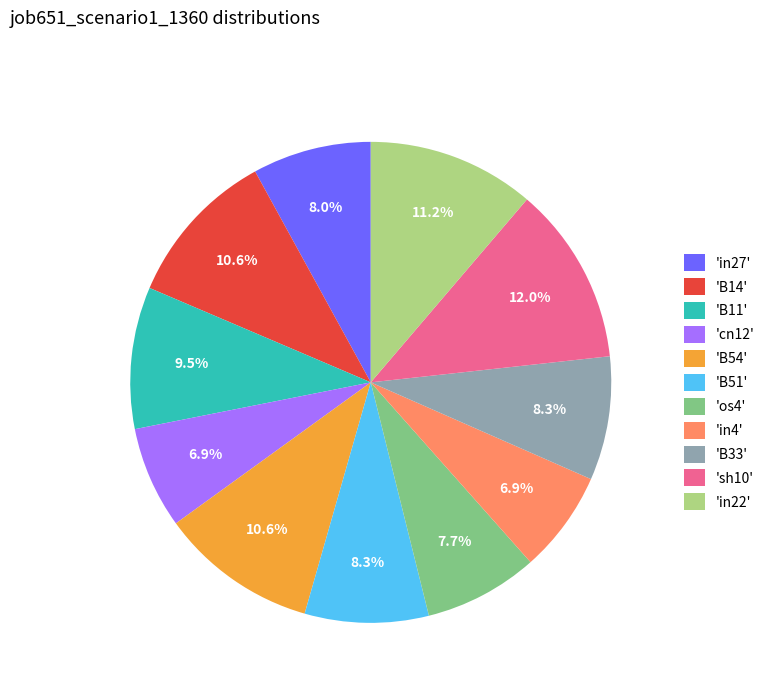

How much of the chart is everything except 'B11'?

90.5%